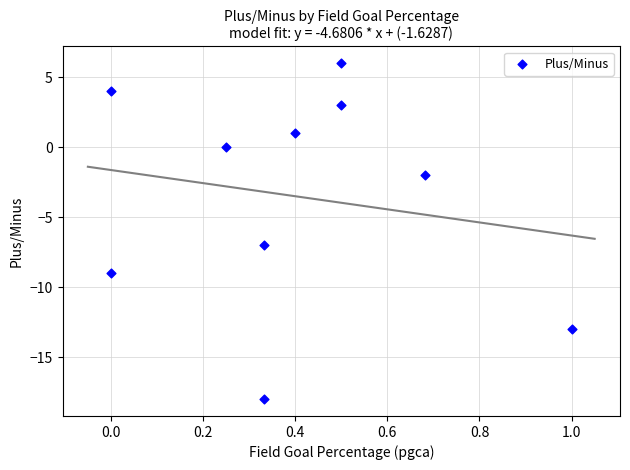

What Y value in the scatter plot is closest to -6?

-7